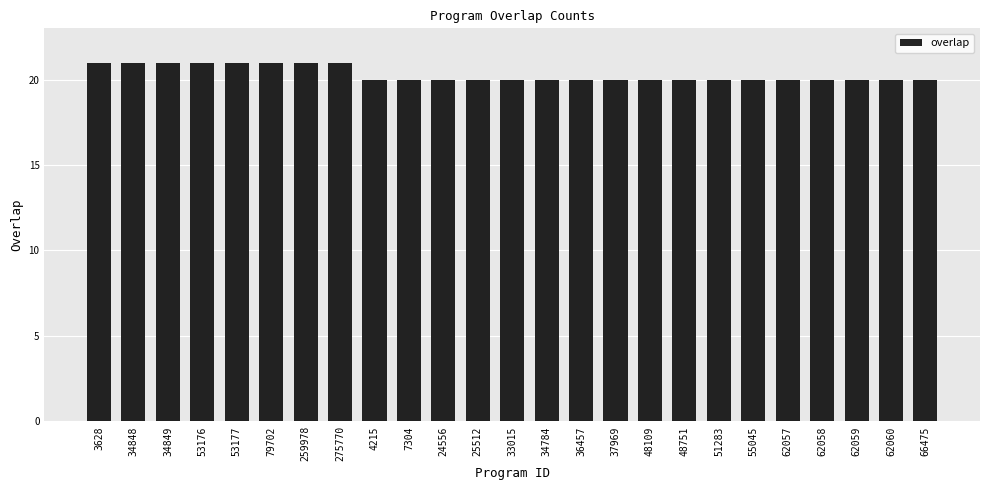

What is the value of the 18th bar from the left?

20